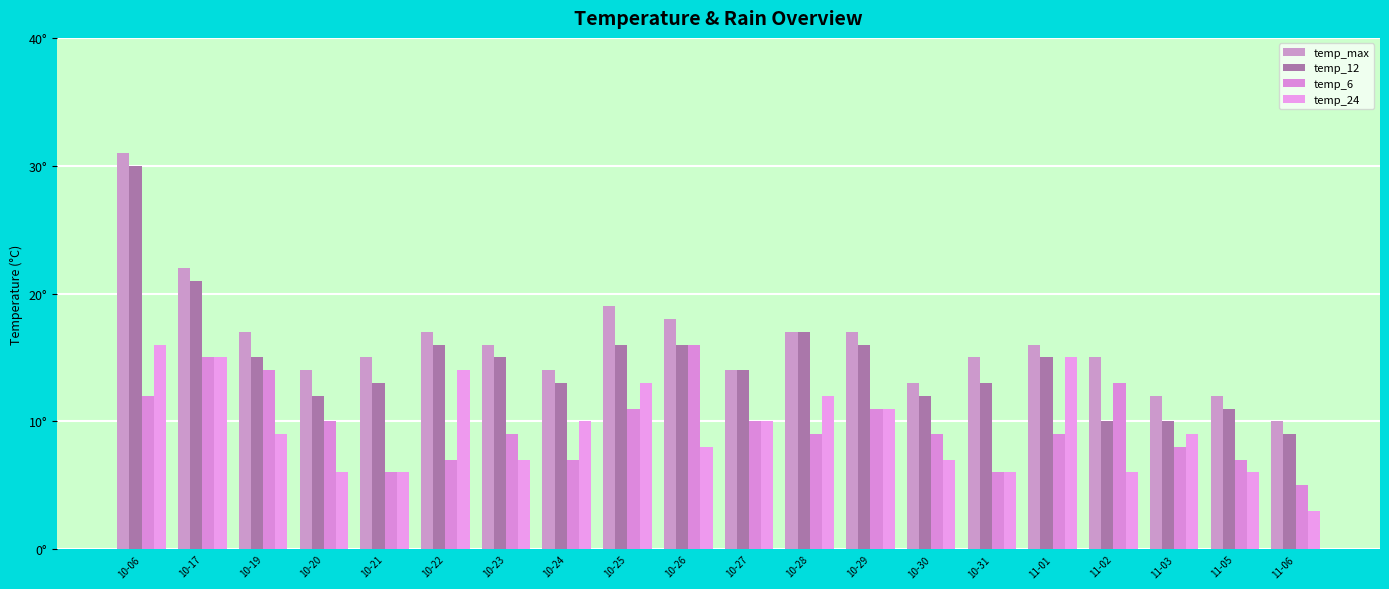

Where is temp_max nearest to the value 20?

10-25